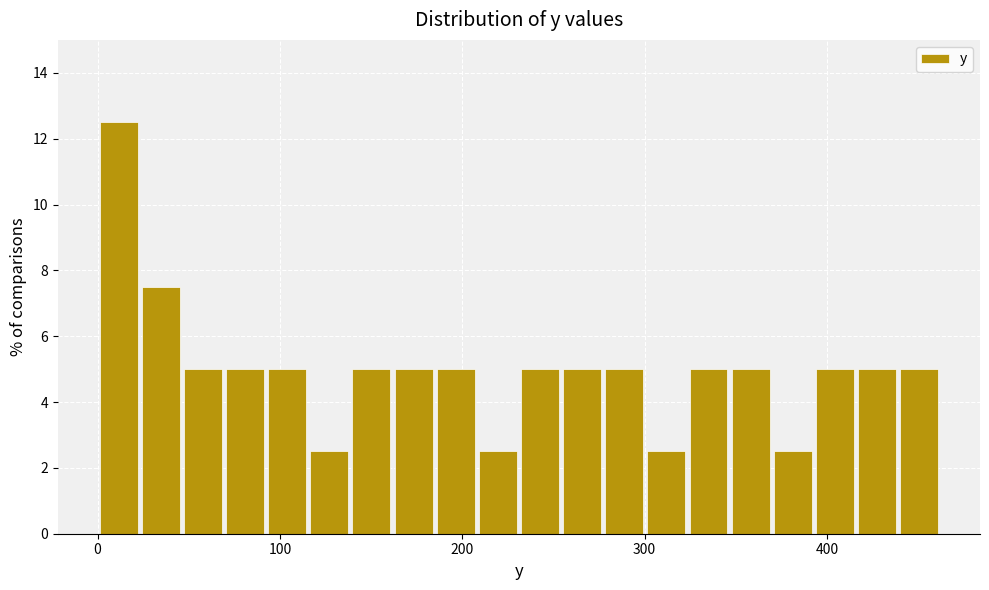

Around what value on the x-axis is the tallest bar? Give the approximate position of its centre, as read against the axis.

10